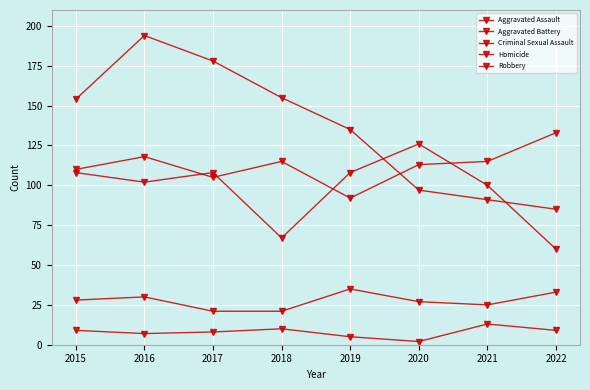

Reading left to right, list all the values displayed in this chart.

Aggravated Assault: 2015=110	2016=118	2017=105	2018=115	2019=92	2020=113	2021=115	2022=133
Aggravated Battery: 2015=108	2016=102	2017=108	2018=67	2019=108	2020=126	2021=100	2022=60
Criminal Sexual Assault: 2015=28	2016=30	2017=21	2018=21	2019=35	2020=27	2021=25	2022=33
Homicide: 2015=9	2016=7	2017=8	2018=10	2019=5	2020=2	2021=13	2022=9
Robbery: 2015=154	2016=194	2017=178	2018=155	2019=135	2020=97	2021=91	2022=85